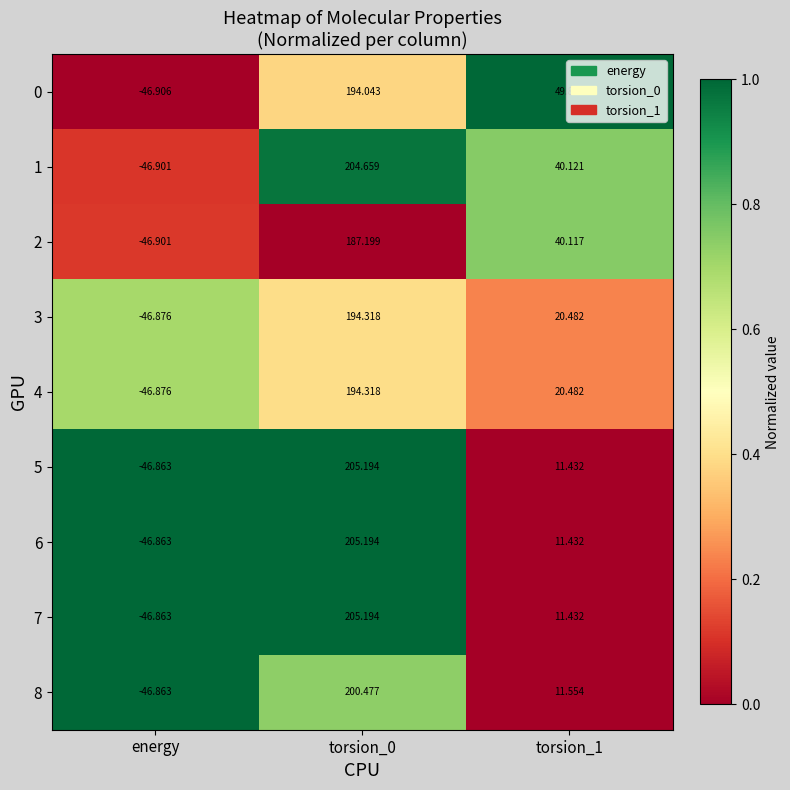

At which category does the chart reach its minimum across all series?

energy